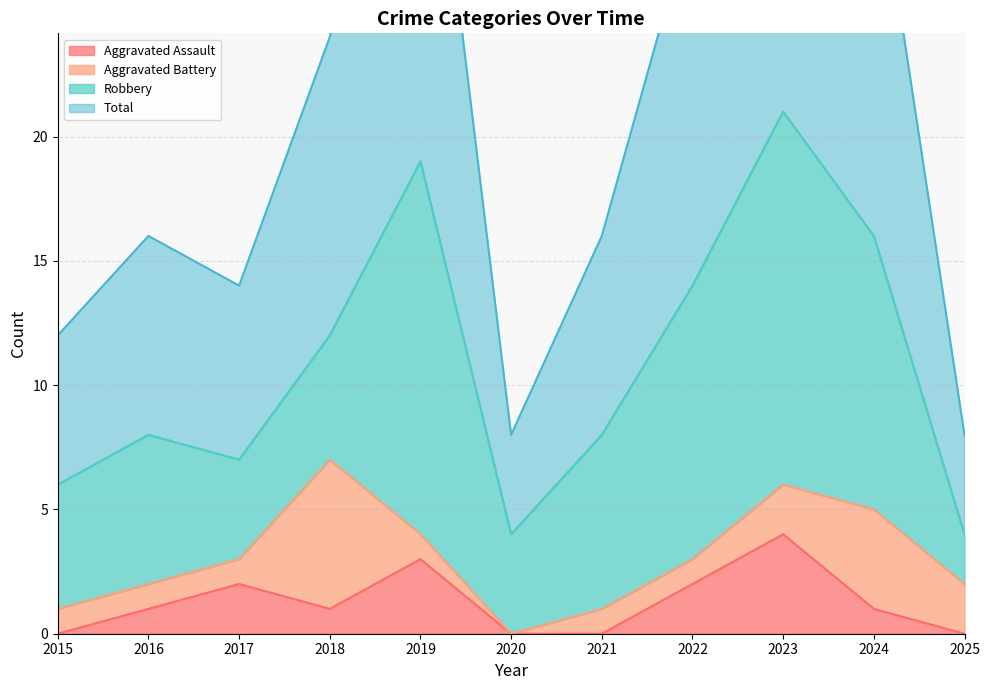

Which category has the lowest value across all series?

2015